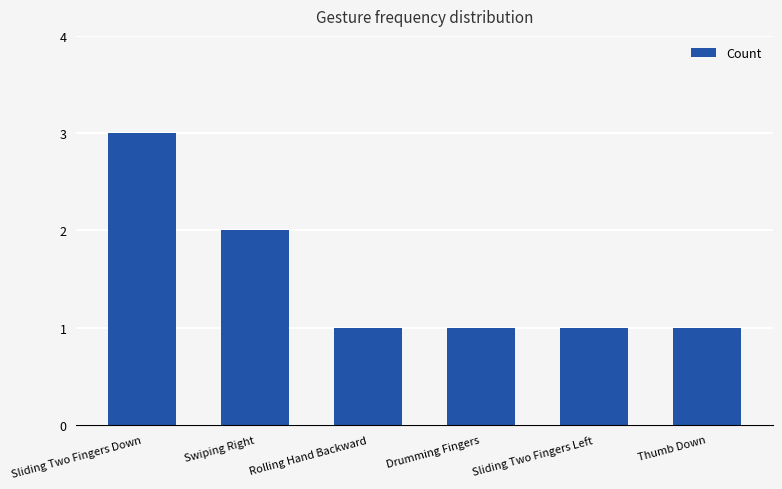

What is the sum of all values?

9